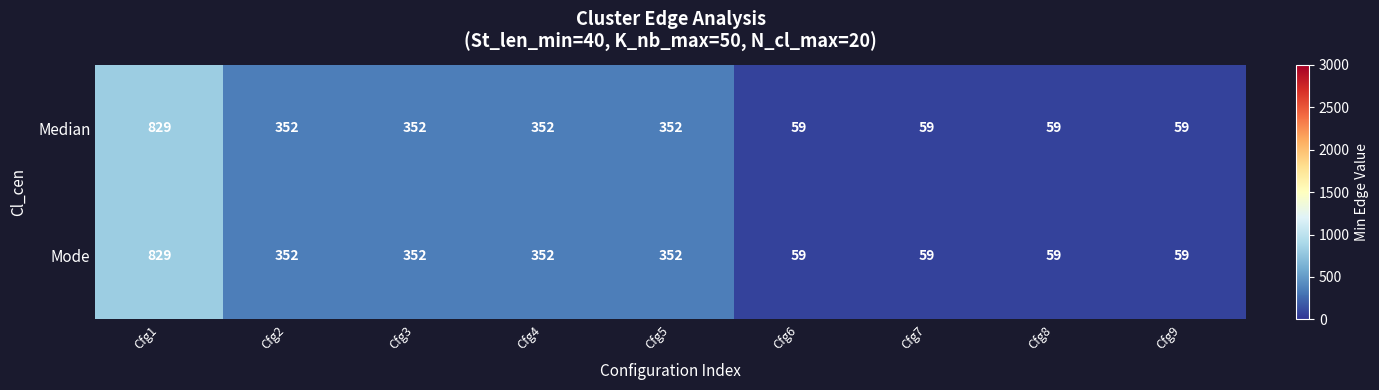

Reading right to left, what are all the values shown in this chart?

Median: 59	59	59	59	352	352	352	352	829
Mode: 59	59	59	59	352	352	352	352	829